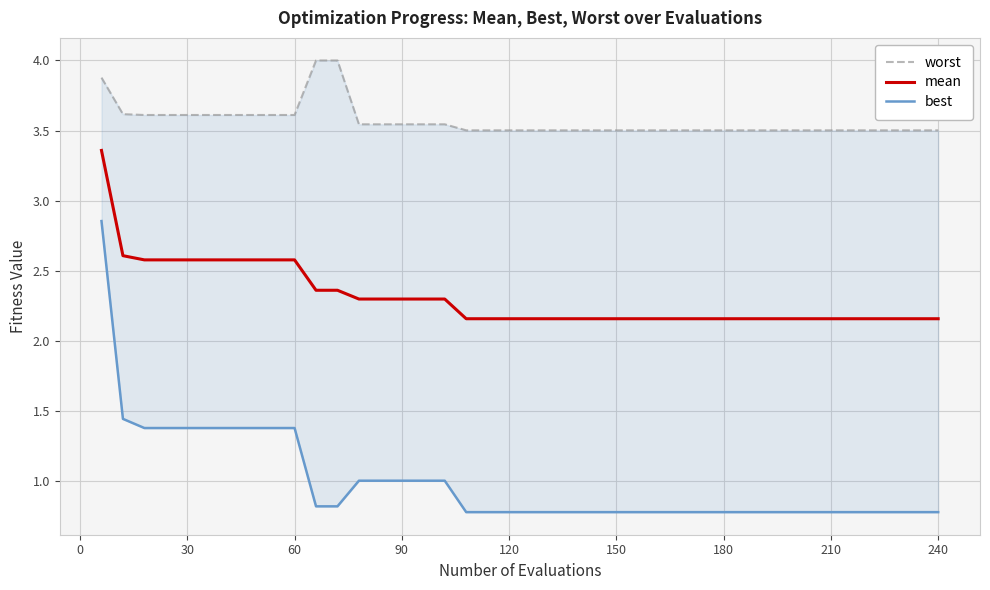

Is the value of best at 35 greater than the value of mean at 21?

No